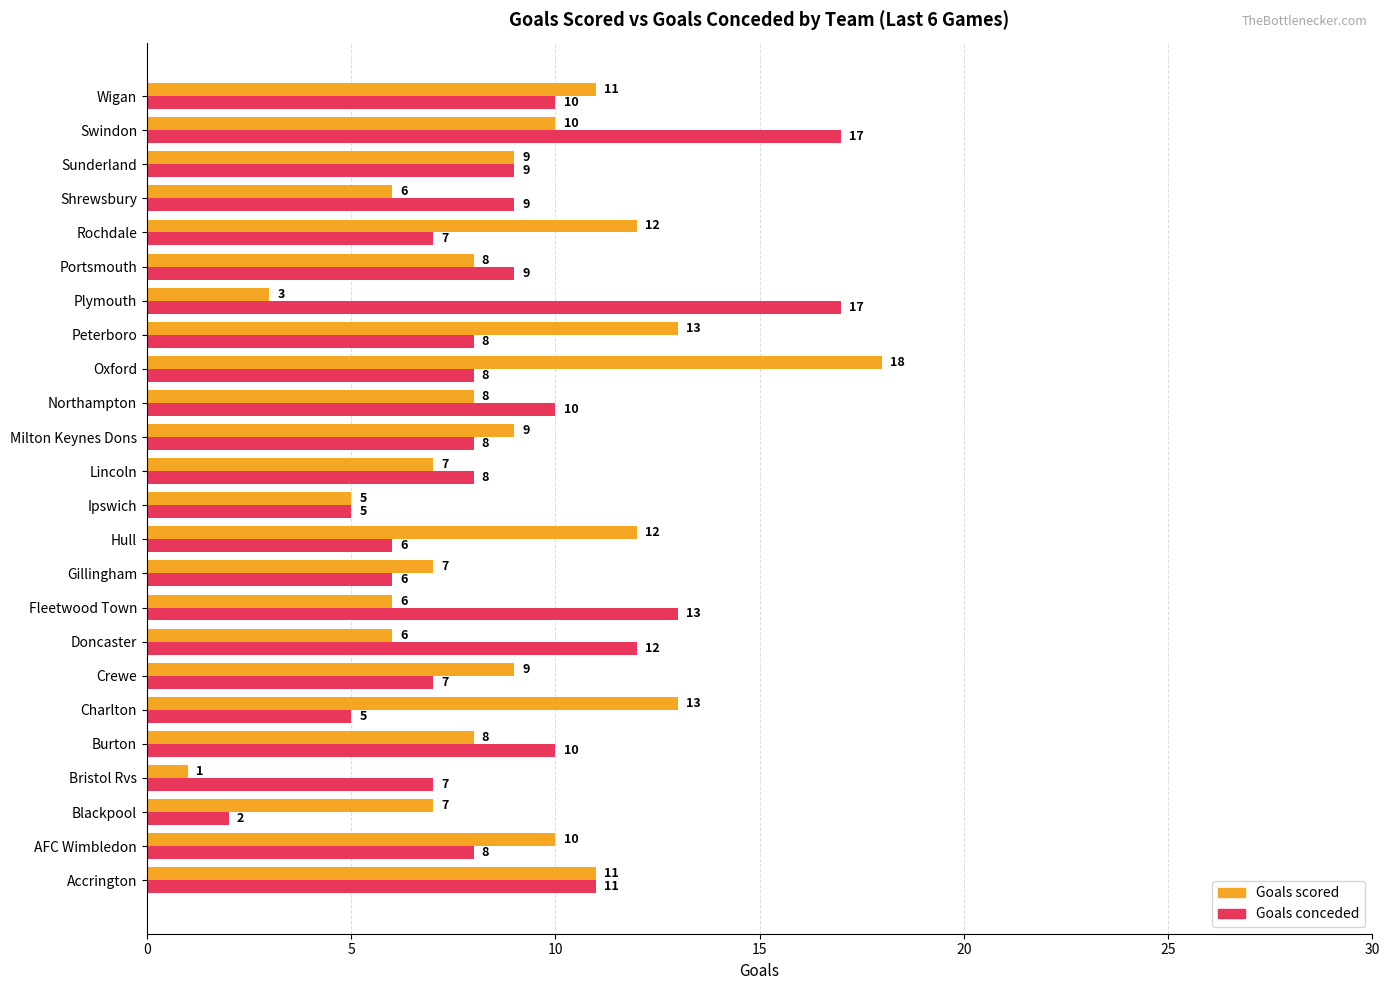

What is the average value of the Goals conceded series?

9